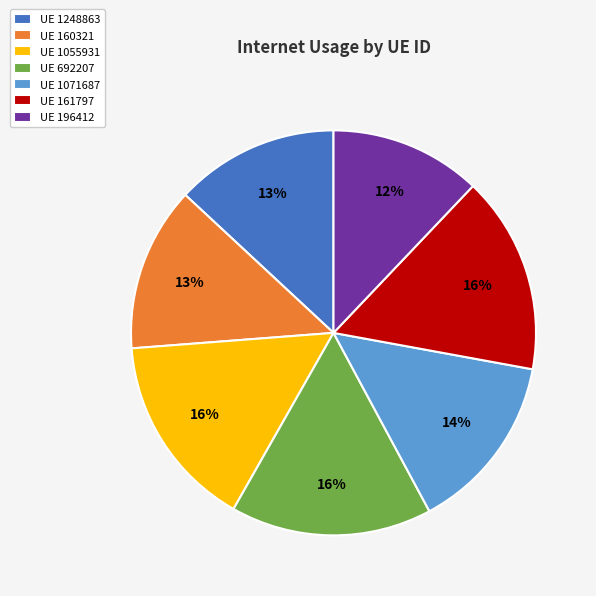

Does any single category account for the majority?

No